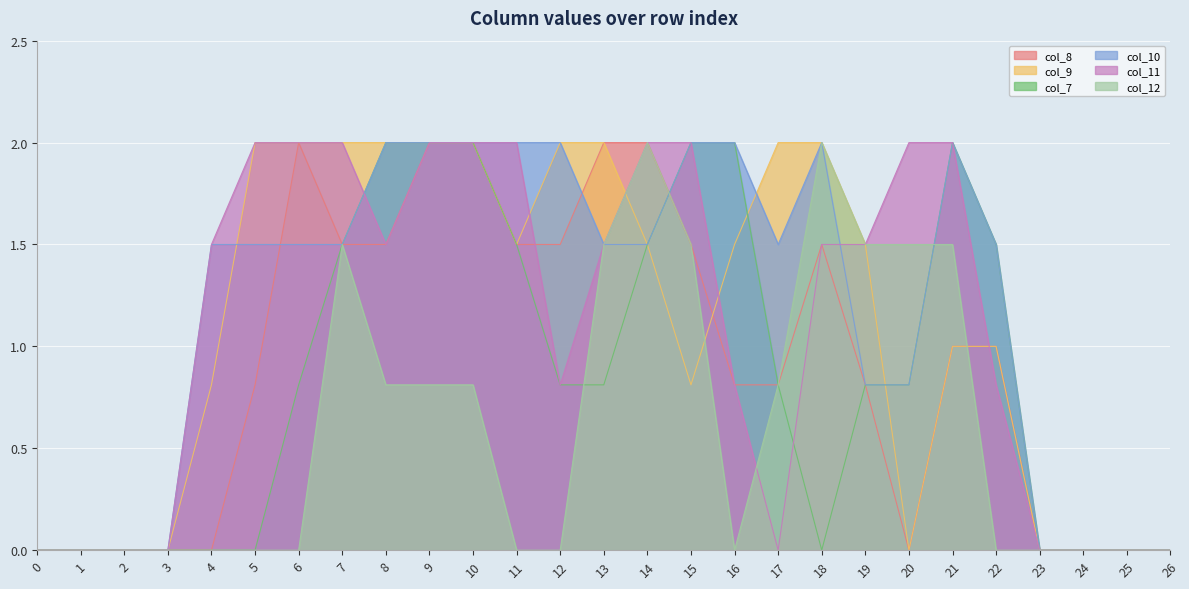

What is the spread (max minus min) of values at 20?

2.0